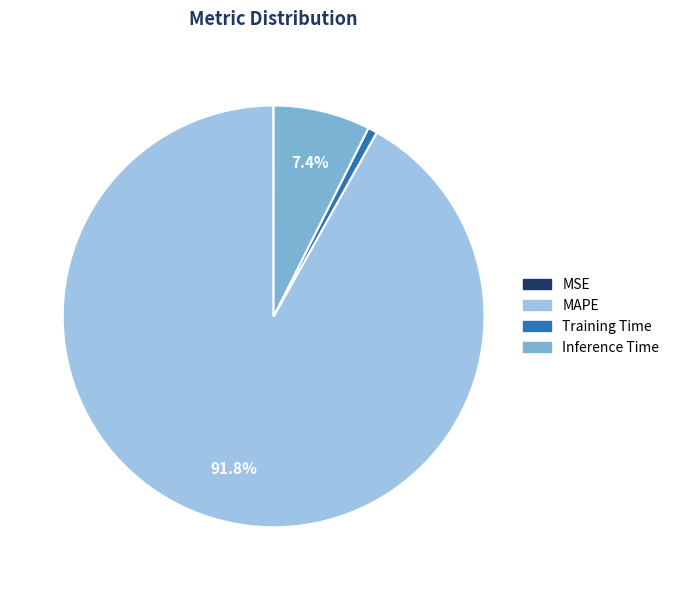

Is there a majority slice in this chart?

Yes